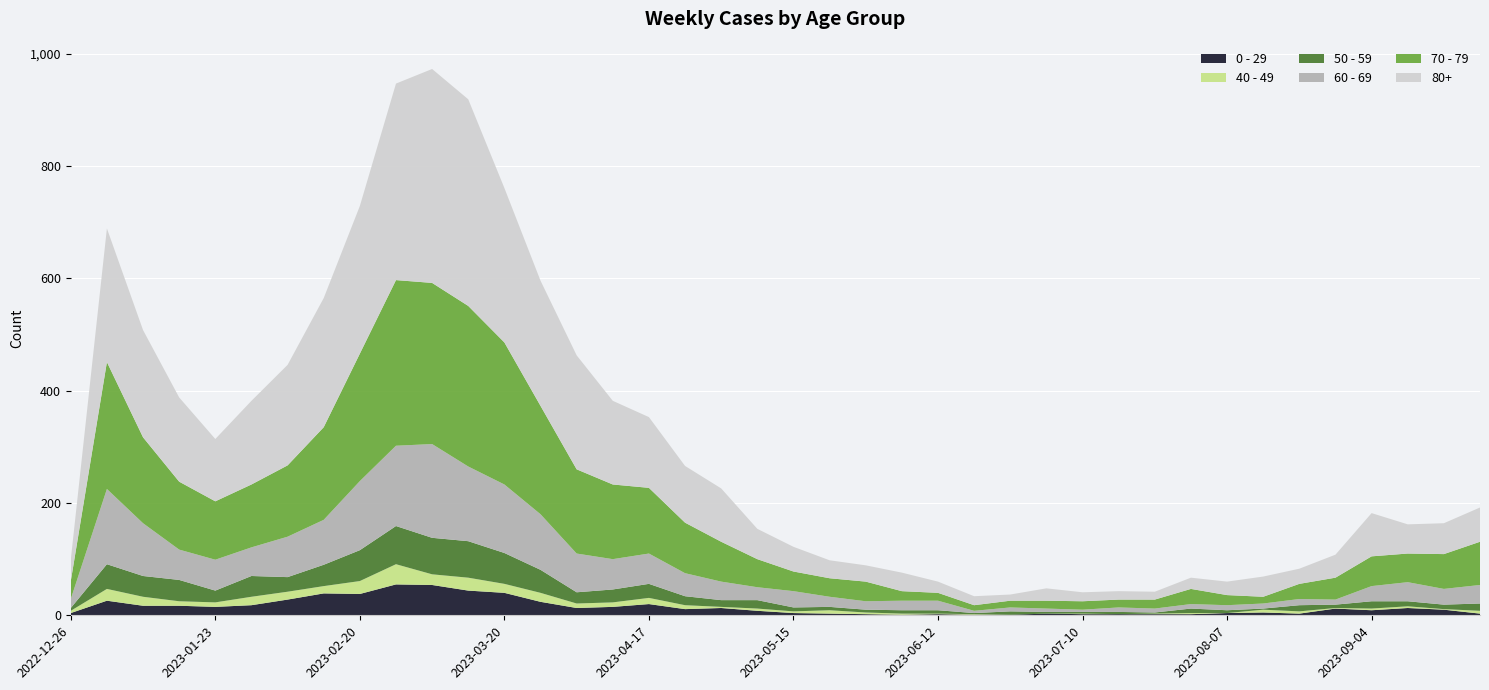

Reading left to right, list all the values displayed in this chart.

0 - 29: 4	26	17	17	15	18	28	39	38	55	54	44	40	24	13	15	20	11	13	8	4	3	2	1	2	1	1	3	2	2	2	2	4	5	3	12	9	13	10	3
40 - 49: 4	21	16	8	8	15	14	13	23	36	19	23	16	16	8	8	11	7	2	4	3	6	3	2	1	1	0	0	1	0	1	2	0	5	4	1	3	3	1	5
50 - 59: 5	44	37	38	21	37	26	38	55	68	65	65	55	41	20	23	25	16	12	15	7	6	5	6	6	2	6	3	3	4	2	8	5	2	11	6	13	9	8	13
60 - 69: 16	134	94	54	55	51	72	80	123	143	167	133	122	99	69	54	54	41	33	23	29	18	15	17	17	4	7	6	4	8	7	8	9	9	11	9	27	34	28	33
70 - 79: 32	226	153	121	104	112	127	165	227	295	287	286	253	193	150	133	117	90	71	50	35	33	35	17	14	10	12	14	15	14	16	27	18	12	27	39	53	51	62	77
80+: 38	238	191	150	111	149	179	230	263	350	381	368	275	223	203	149	126	101	95	54	44	32	29	33	20	16	11	22	16	15	14	20	24	36	27	41	77	52	55	61